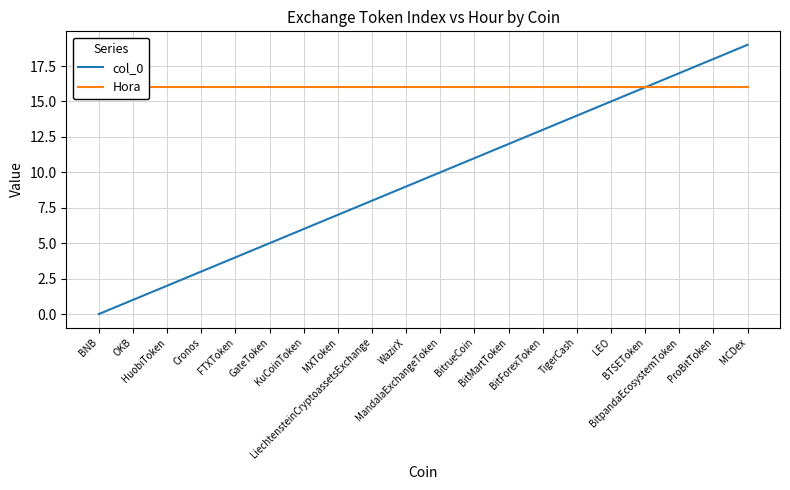

What is the difference between the col_0 values at BitpandaEcosystemToken and MCDex?

2